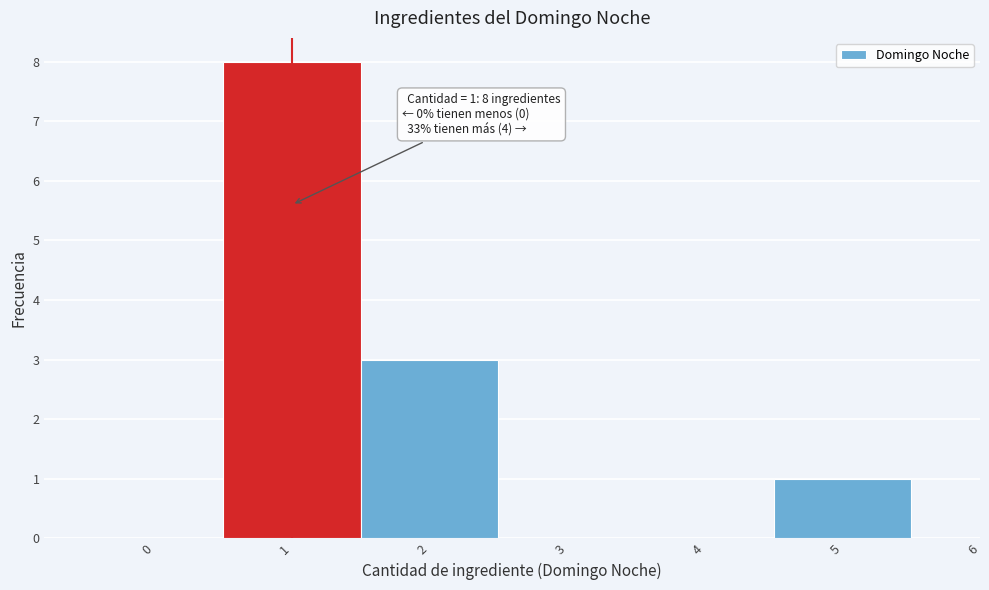

Over which range of the x-axis is the bar tallest?

0.5 to 1.5